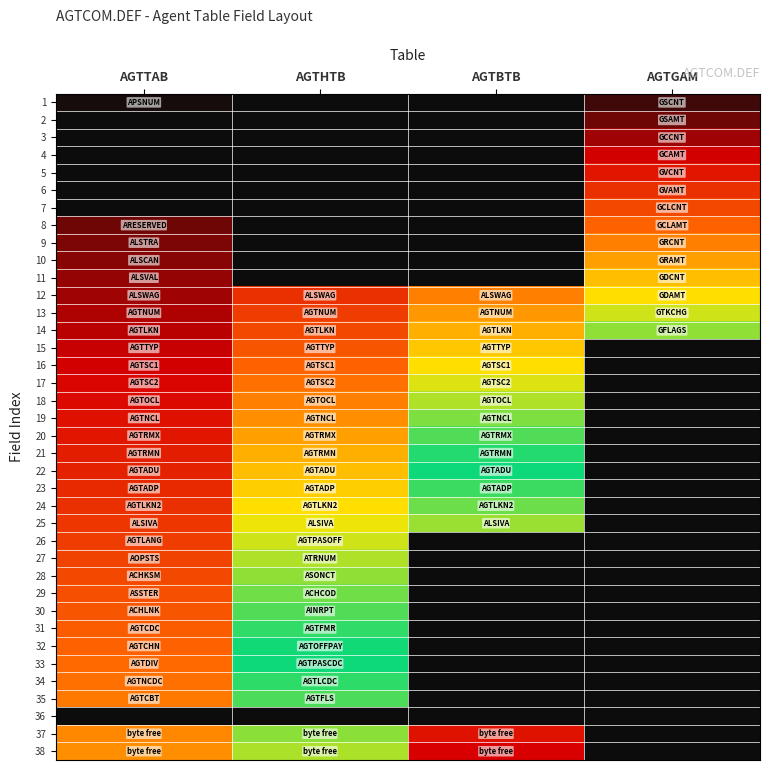

Count the number of data series in this chart.

38